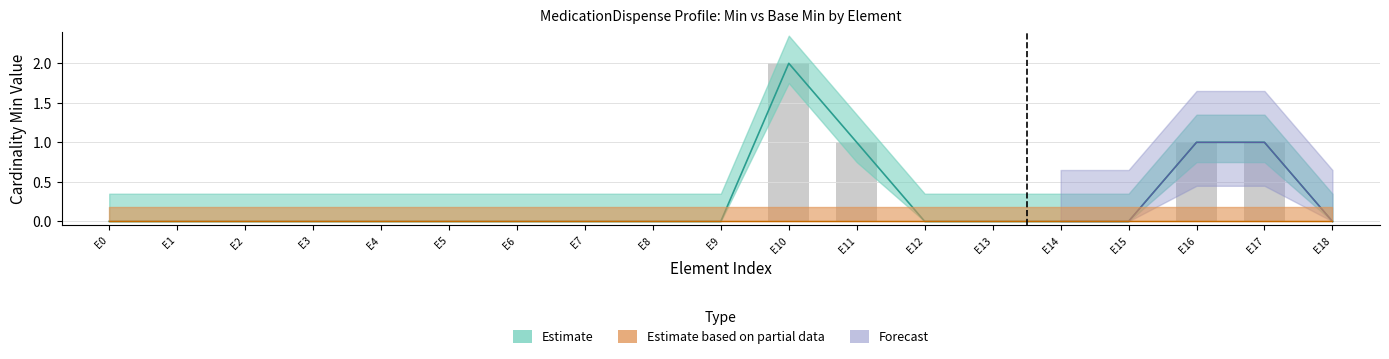

Reading left to right, what are all the values shown in this chart?

0	0	0	0	0	0	0	0	0	0	2	1	0	0	0	0	1	1	0